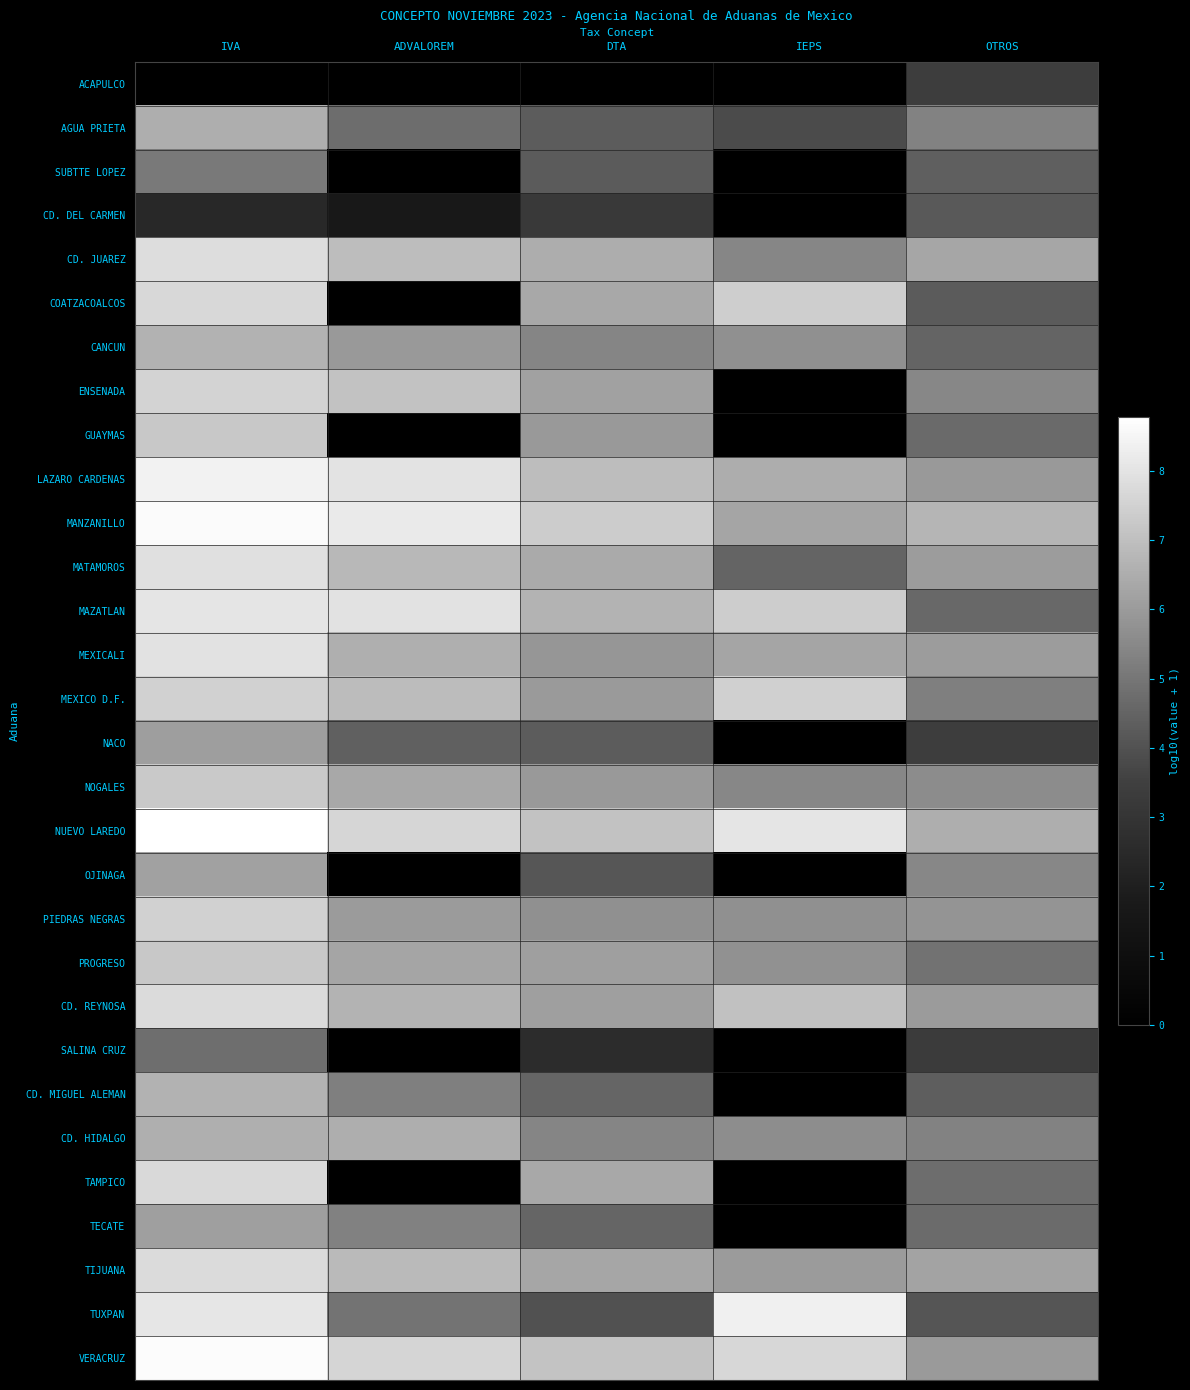

Reading left to right, extract all data points from this chart.

ACAPULCO: IVA=0.0	ADVALOREM=0.0	DTA=0.0	IEPS=0.0	OTROS=3.4
AGUA PRIETA: IVA=6.5	ADVALOREM=4.8	DTA=4.3	IEPS=3.8	OTROS=5.3
SUBTTE LOPEZ: IVA=5.1	ADVALOREM=0.0	DTA=4.3	IEPS=0.0	OTROS=4.4
CD. DEL CARMEN: IVA=2.4	ADVALOREM=1.7	DTA=3.2	IEPS=0.0	OTROS=4.2
CD. JUAREZ: IVA=7.8	ADVALOREM=7.0	DTA=6.5	IEPS=5.4	OTROS=6.3
COATZACOALCOS: IVA=7.7	ADVALOREM=0.0	DTA=6.4	IEPS=7.4	OTROS=4.3
CANCUN: IVA=6.6	ADVALOREM=5.9	DTA=5.4	IEPS=5.7	OTROS=4.5
ENSENADA: IVA=7.6	ADVALOREM=7.1	DTA=6.2	IEPS=0.0	OTROS=5.5
GUAYMAS: IVA=7.2	ADVALOREM=0.0	DTA=5.9	IEPS=0.0	OTROS=4.7
LAZARO CARDENAS: IVA=8.4	ADVALOREM=8.0	DTA=6.9	IEPS=6.5	OTROS=6.0
MANZANILLO: IVA=8.7	ADVALOREM=8.2	DTA=7.4	IEPS=6.3	OTROS=6.7
MATAMOROS: IVA=7.9	ADVALOREM=6.8	DTA=6.4	IEPS=4.5	OTROS=6.0
MAZATLAN: IVA=8.0	ADVALOREM=8.0	DTA=6.7	IEPS=7.4	OTROS=4.6
MEXICALI: IVA=8.0	ADVALOREM=6.6	DTA=5.9	IEPS=6.3	OTROS=6.1
MEXICO D.F.: IVA=7.5	ADVALOREM=6.9	DTA=6.0	IEPS=7.4	OTROS=5.3
NACO: IVA=6.1	ADVALOREM=4.4	DTA=4.3	IEPS=0.0	OTROS=3.4
NOGALES: IVA=7.3	ADVALOREM=6.4	DTA=6.0	IEPS=5.5	OTROS=5.6
NUEVO LAREDO: IVA=8.8	ADVALOREM=7.6	DTA=7.1	IEPS=8.0	OTROS=6.5
OJINAGA: IVA=6.2	ADVALOREM=0.0	DTA=4.1	IEPS=0.0	OTROS=5.5
PIEDRAS NEGRAS: IVA=7.5	ADVALOREM=6.0	DTA=5.7	IEPS=5.7	OTROS=5.8
PROGRESO: IVA=7.3	ADVALOREM=6.3	DTA=6.1	IEPS=5.8	OTROS=4.9
CD. REYNOSA: IVA=7.8	ADVALOREM=6.7	DTA=6.1	IEPS=7.1	OTROS=6.0
SALINA CRUZ: IVA=4.8	ADVALOREM=0.0	DTA=2.6	IEPS=0.0	OTROS=3.3
CD. MIGUEL ALEMAN: IVA=6.6	ADVALOREM=5.3	DTA=4.5	IEPS=0.0	OTROS=4.4
CD. HIDALGO: IVA=6.6	ADVALOREM=6.5	DTA=5.4	IEPS=5.6	OTROS=5.3
TAMPICO: IVA=7.7	ADVALOREM=0.0	DTA=6.4	IEPS=0.0	OTROS=4.8
TECATE: IVA=6.1	ADVALOREM=5.3	DTA=4.5	IEPS=0.0	OTROS=4.7
TIJUANA: IVA=7.8	ADVALOREM=6.9	DTA=6.3	IEPS=6.0	OTROS=6.2
TUXPAN: IVA=8.1	ADVALOREM=4.9	DTA=4.0	IEPS=8.3	OTROS=4.1
VERACRUZ: IVA=8.7	ADVALOREM=7.6	DTA=7.1	IEPS=7.7	OTROS=6.0